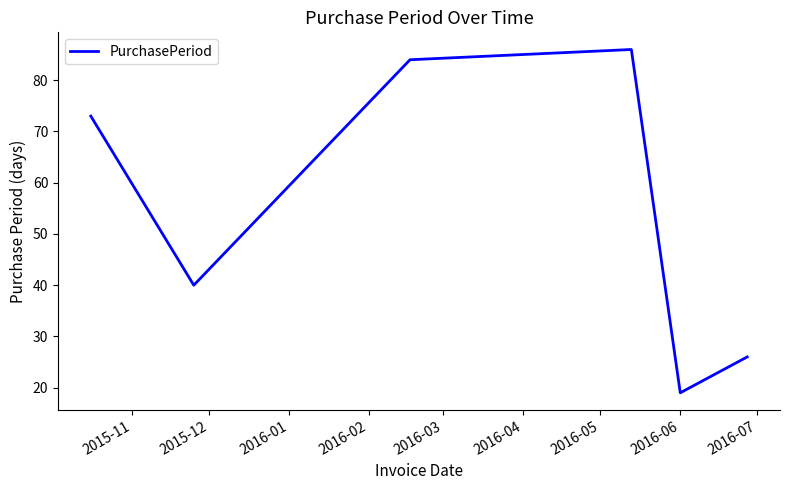

What is the minimum value shown in the chart?

19